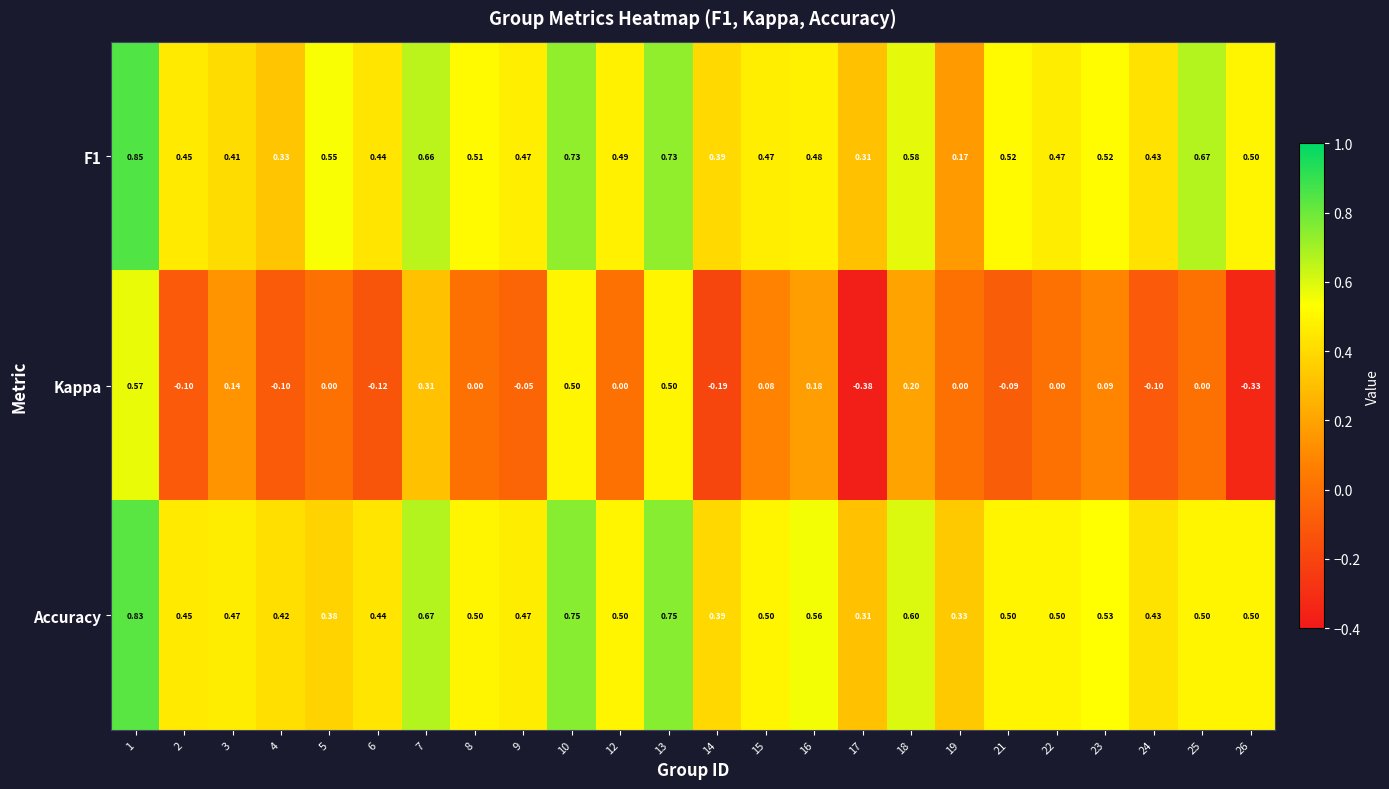

Which series has the largest total across all categories?

Accuracy